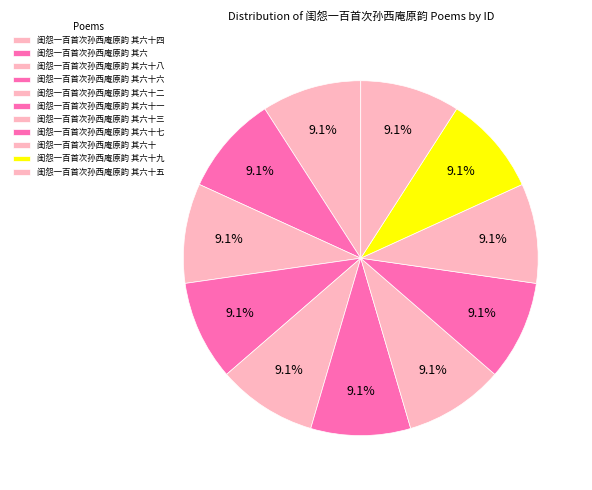

The 闺怨一百首次孙西庵原韵 其六十一 slice represents 21% of the pie. True or false?

False